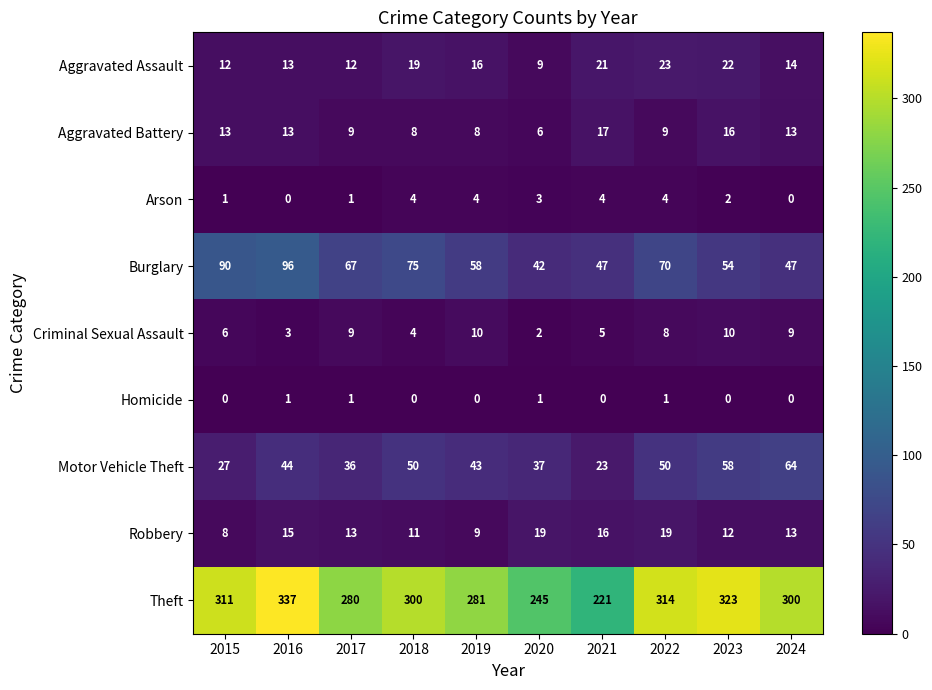

At which label does Aggravated Assault first exceed 16?

2018